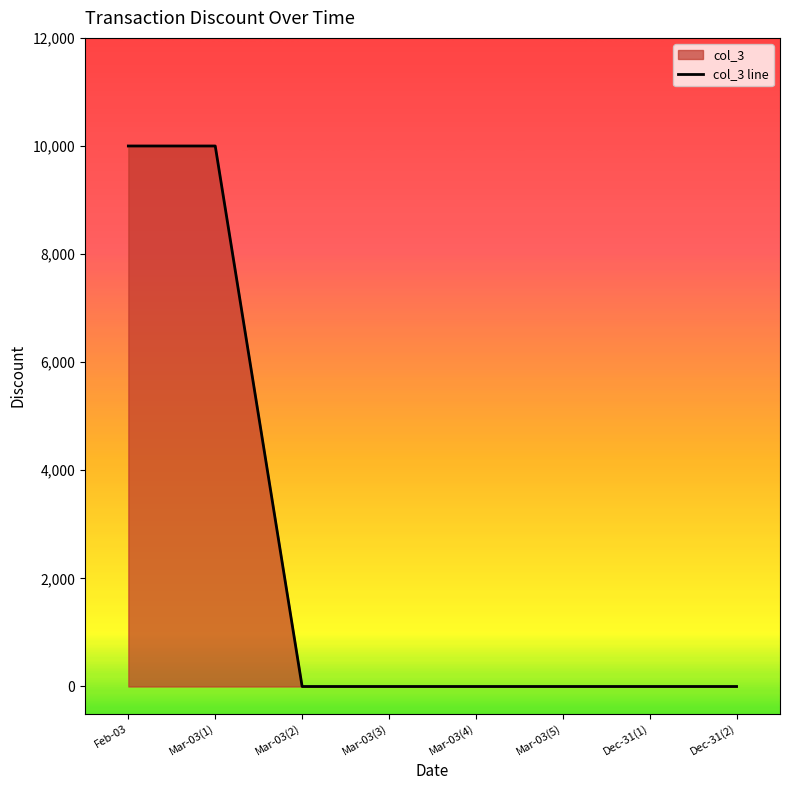

What is the sum of all values?

20000